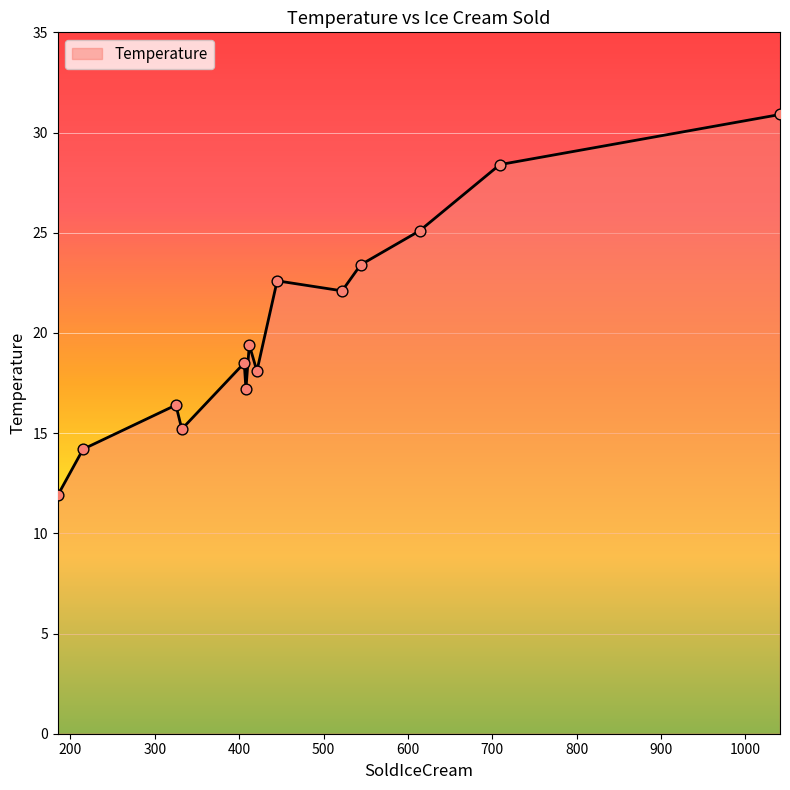

What is the smallest value displayed?

11.9